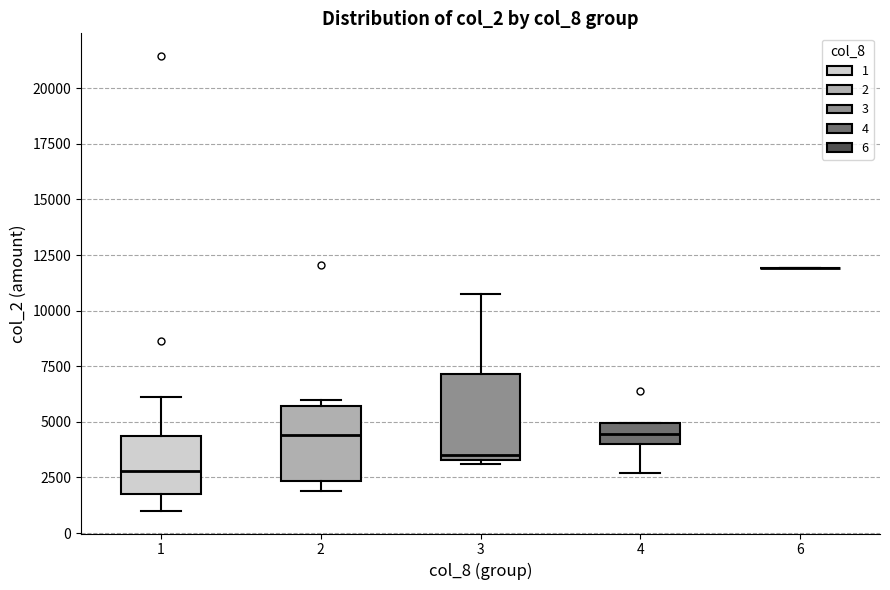

Reading left to right, read every box against the y-axis: the position of its median line, the range the box covers, and the ends of its whiskers. The values are not printed on the chart, so give them approximately, as read against the axis.

1: median 3000, box 2000 to 4500, whiskers 1000 to 6000
2: median 4500, box 2500 to 5500, whiskers 2000 to 6000
3: median 3500 (just above the box's lower edge), box 3500 to 7000, whiskers 3000 to 11000
4: median 4500, box 4000 to 5000, whiskers 2500 to 5000
6: box collapsed to a line at 12000, whiskers 12000 to 12000